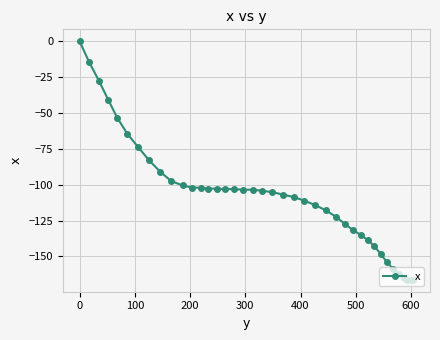

How many lines are shown in the chart?

1